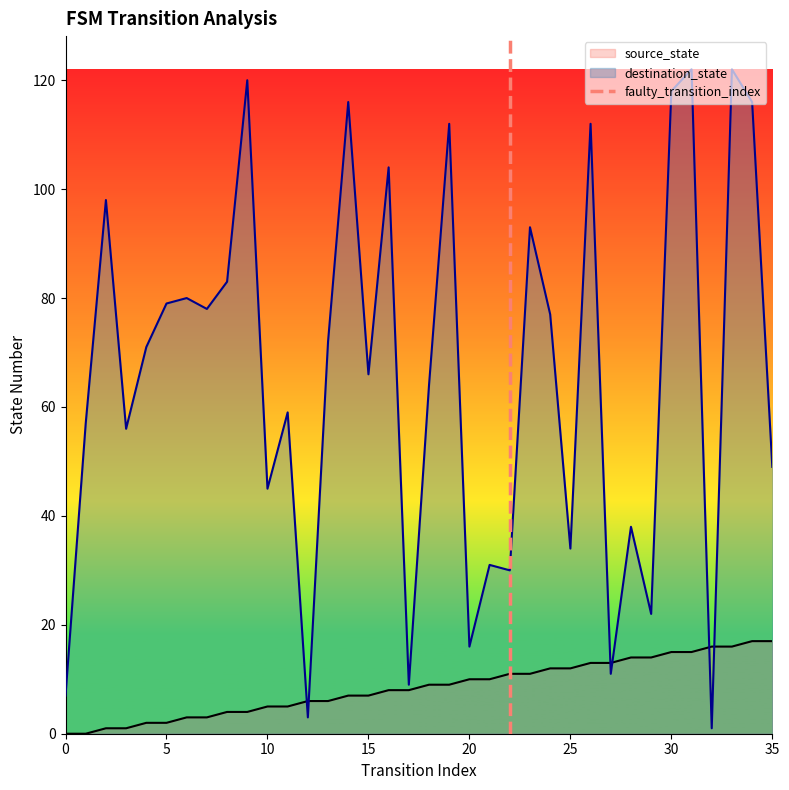

True or false: source_state has a value of 2 at 5.

True